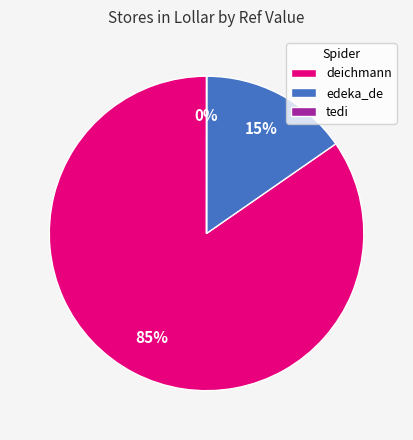

What percentage is the edeka_de slice, to the nearest percent?

15%